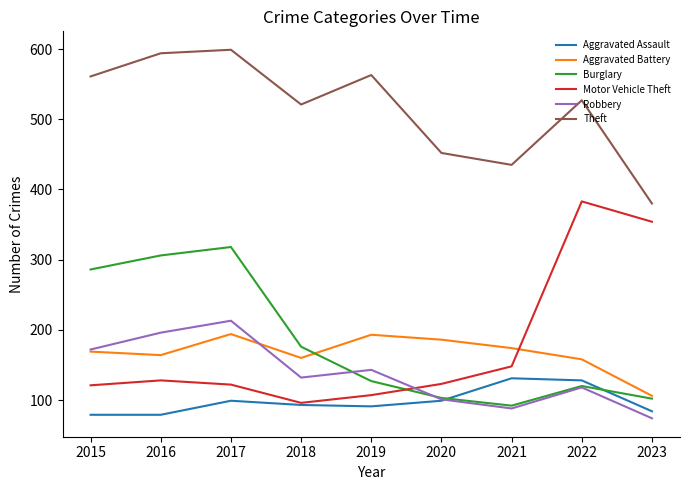

At which label is Motor Vehicle Theft closest to 239?

2021